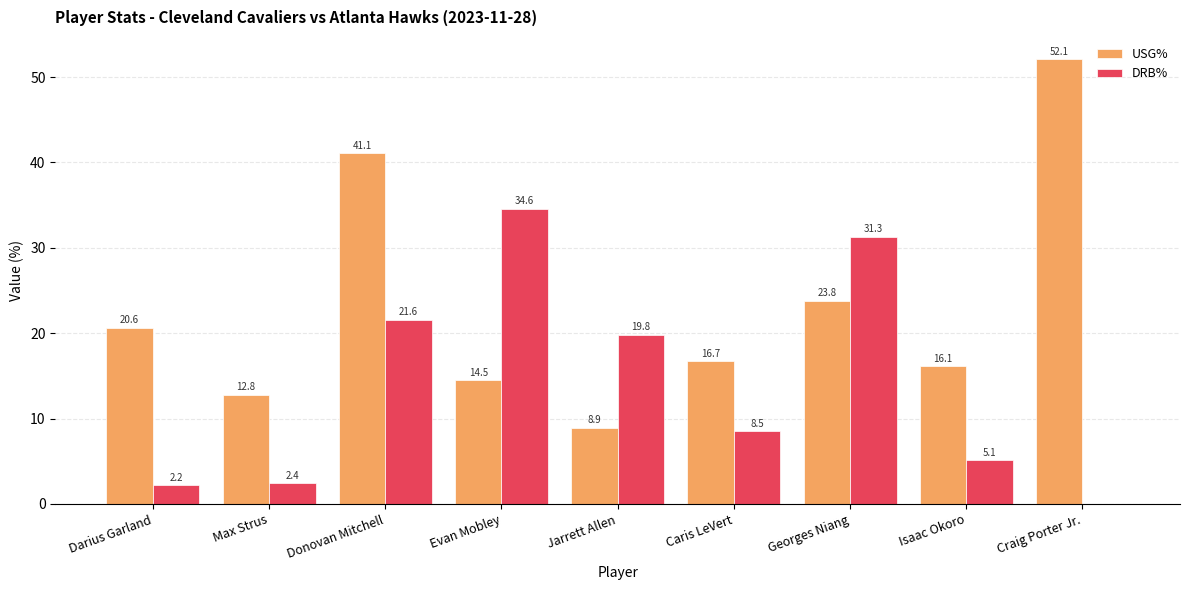

Which series has the largest range (max minus min)?

USG%